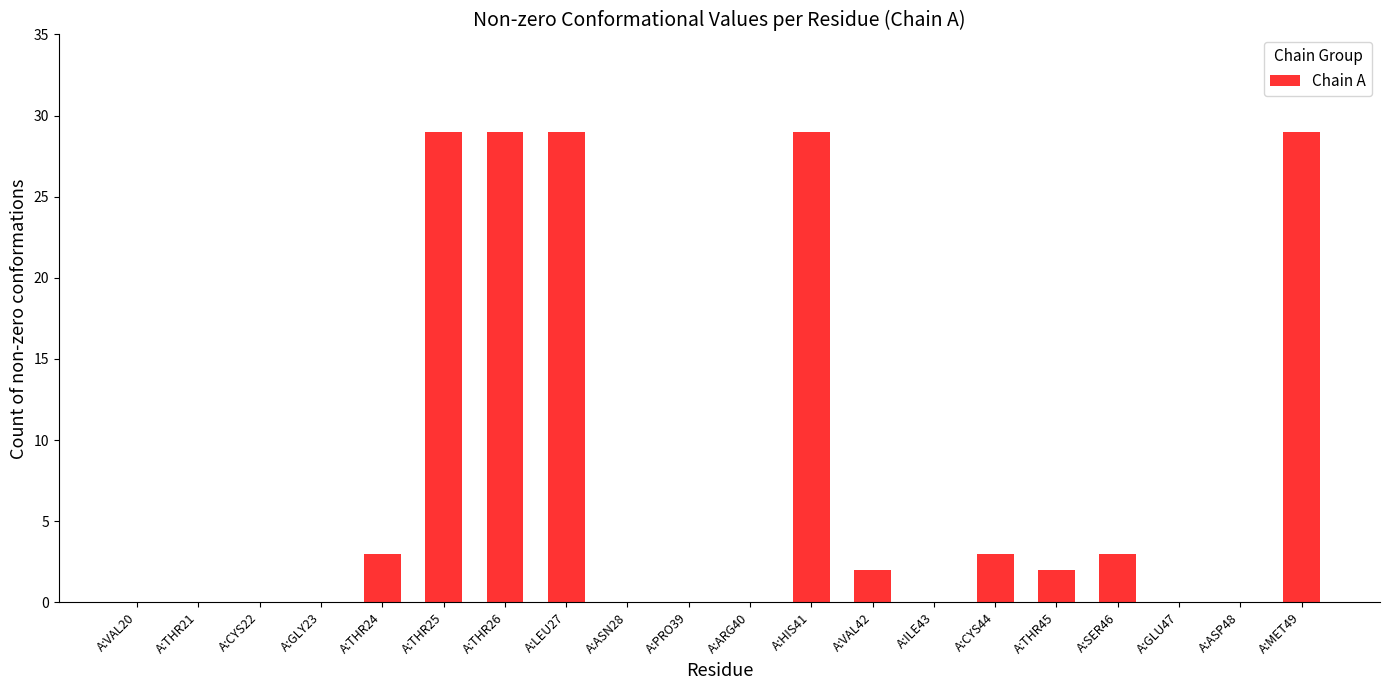

Does the chart contain stacked bars?

No